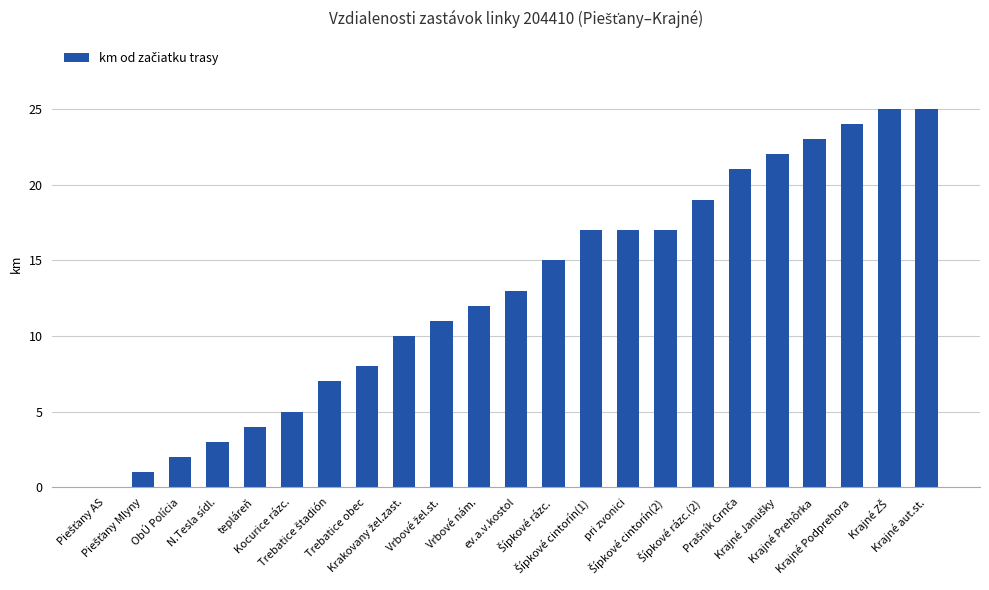

What is the sum of all values?

301